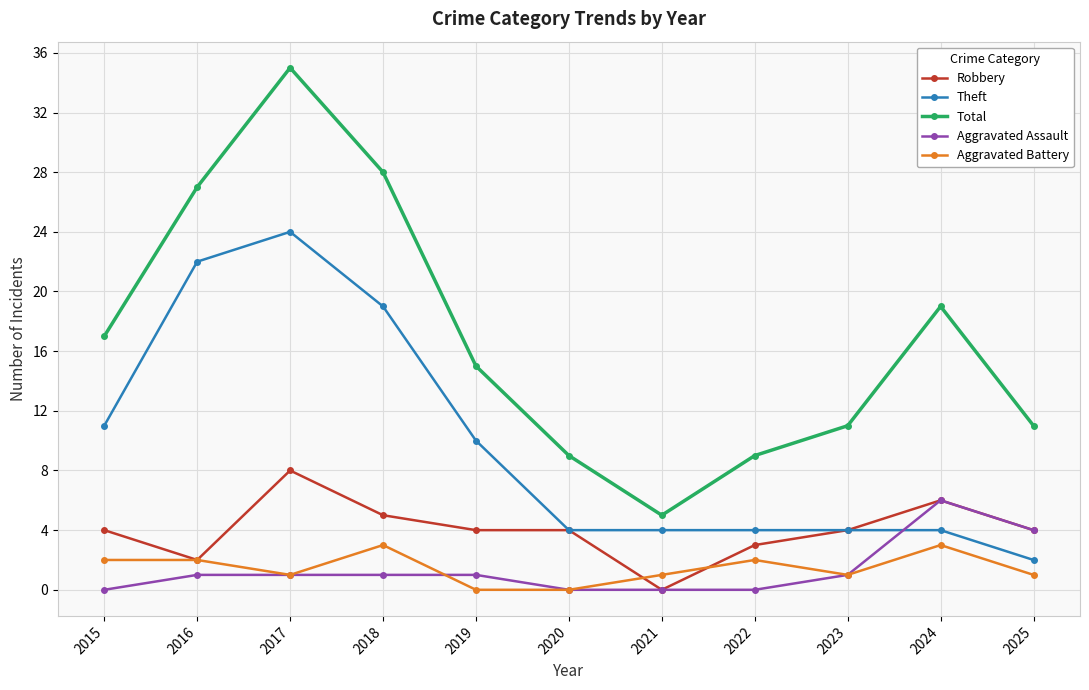

Is it true that Aggravated Assault equals 0 at 2015?

True